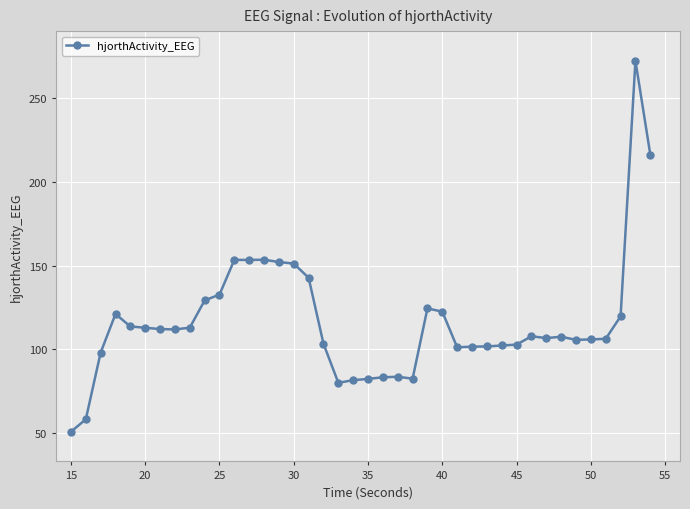

What is the value of the 25th point from the left?

124.3